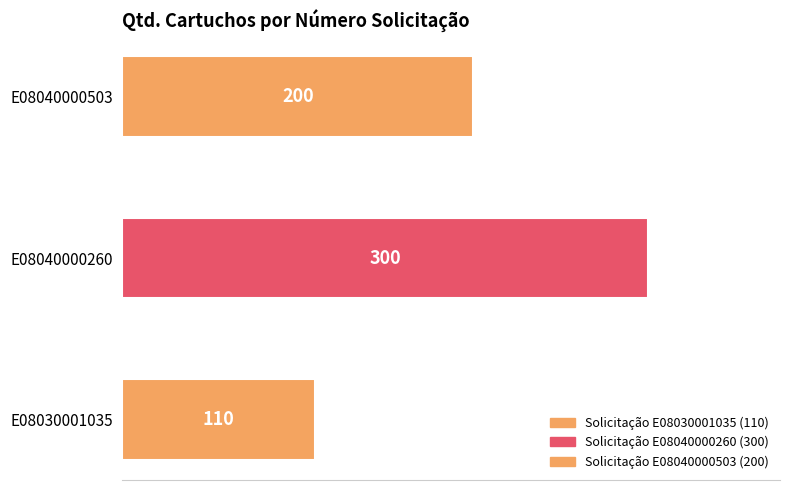

Approximately how many times larger is the value at E08030001035 compared to E08040000260?

0.4